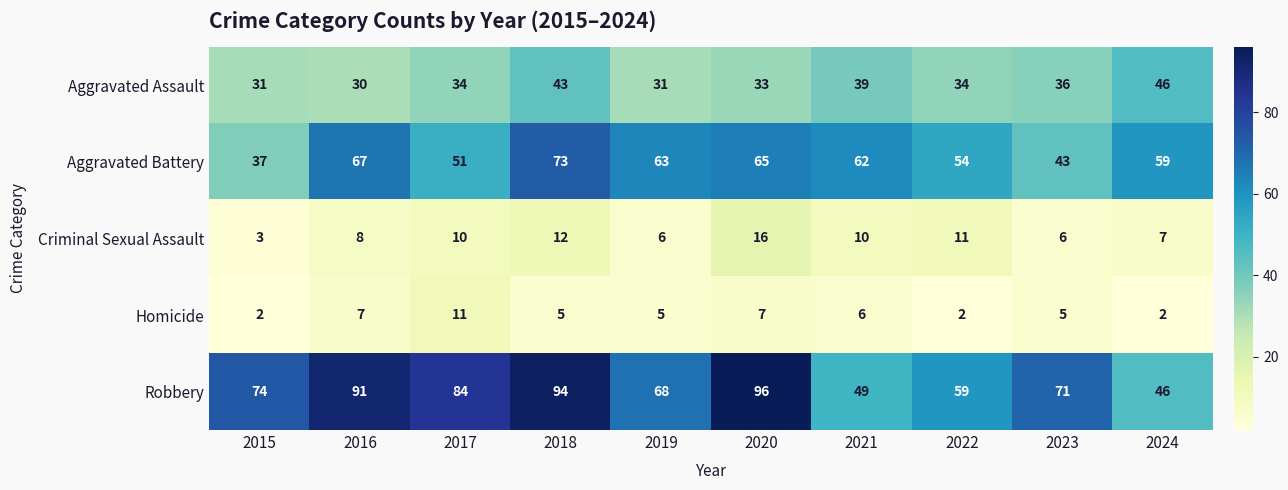

What is the average value of the Aggravated Assault series?

36